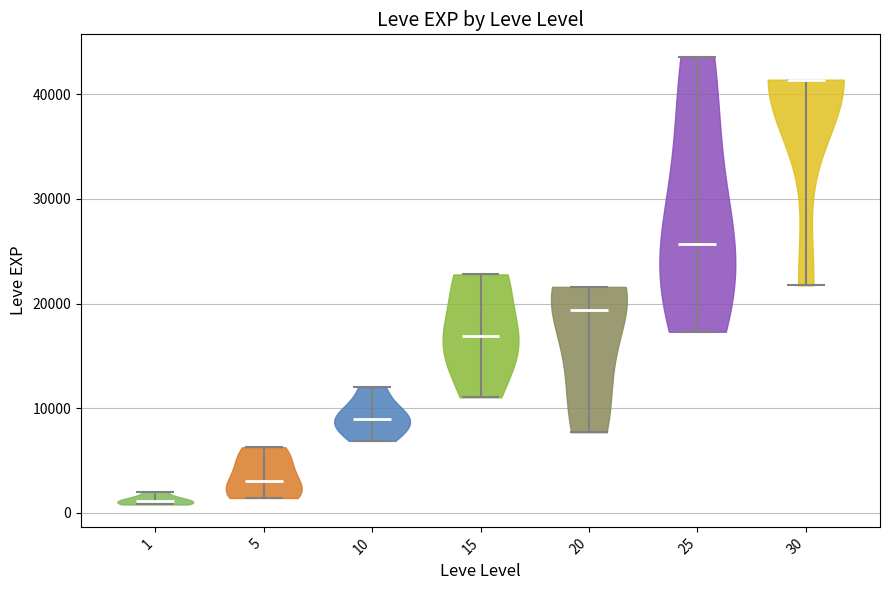

Reading left to right, read every violin against the y-axis: where its median line is, and the lowest and highest points it reaches. The values are not printed on the chart, so give them approximately, as read against the axis.

1: median line 1000, lowest point 1000, highest point 2000
5: median line 3000, lowest point 1000, highest point 6000
10: median line 9000, lowest point 7000, highest point 12000
15: median line 17000, lowest point 11000, highest point 23000
20: median line 19000, lowest point 8000, highest point 22000
25: median line 26000, lowest point 17000, highest point 44000
30: median line 41000, lowest point 22000, highest point 41000